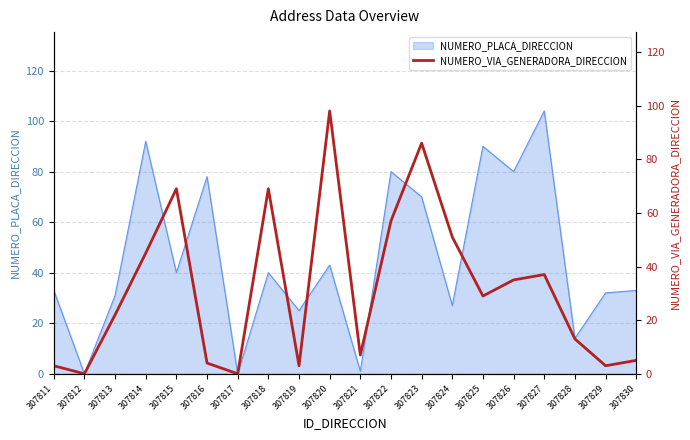

The value at 307817 is -51. True or false?

False